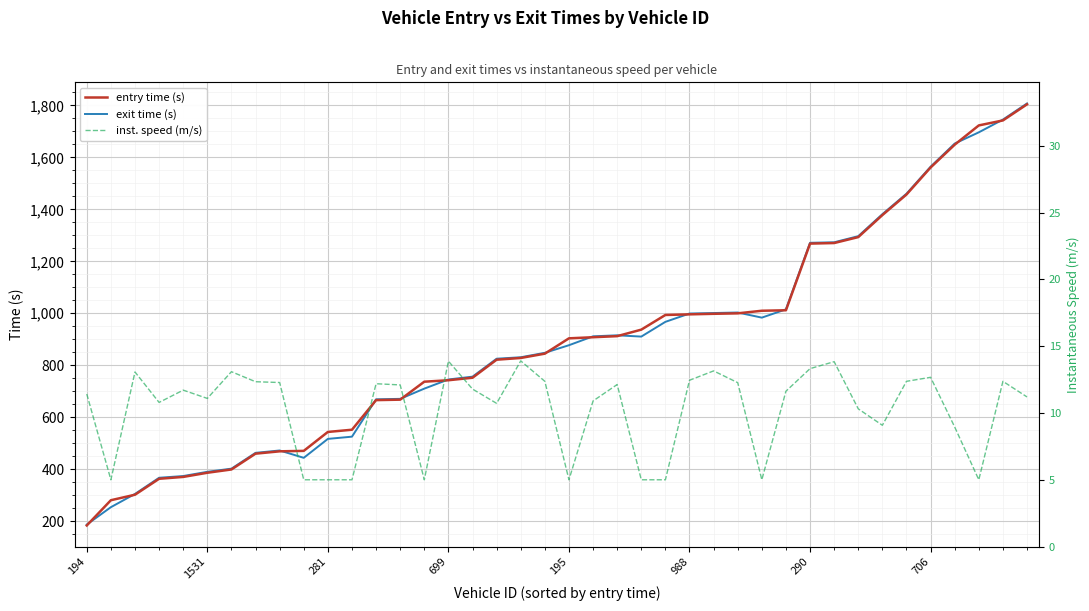

At 37, list the series in order from largest to smallest.

entry time (s), exit time (s), inst. speed (m/s)